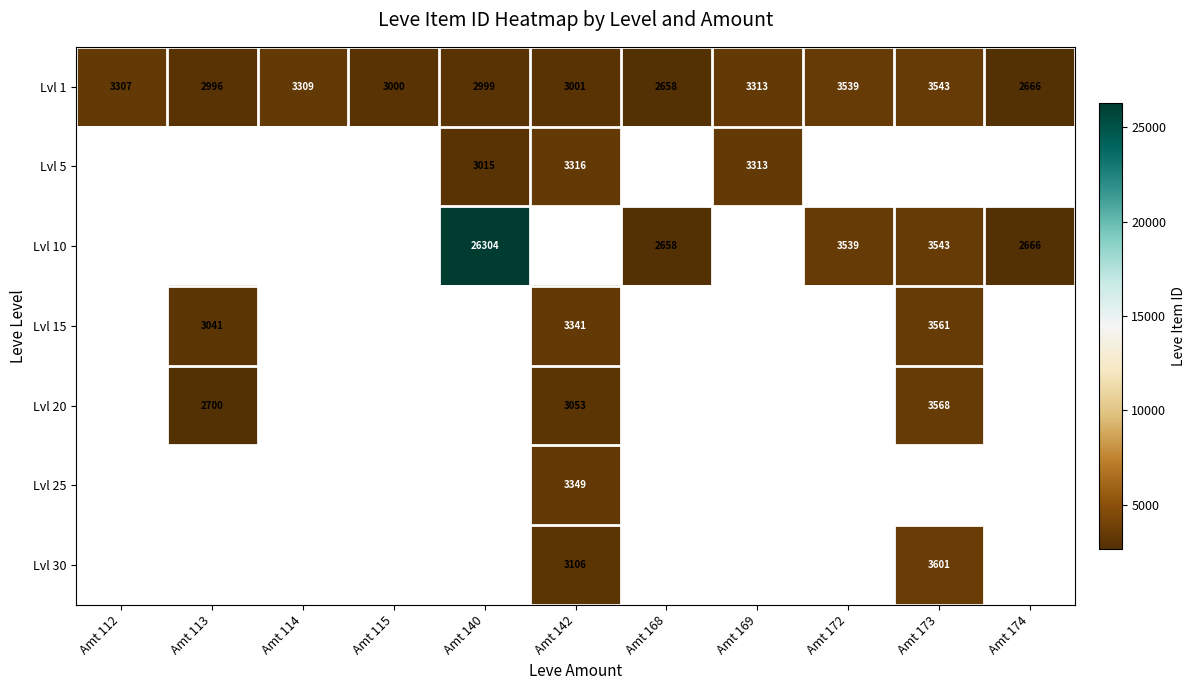

What is the difference between the maximum and second lowest values in the Lvl 1 series?

877